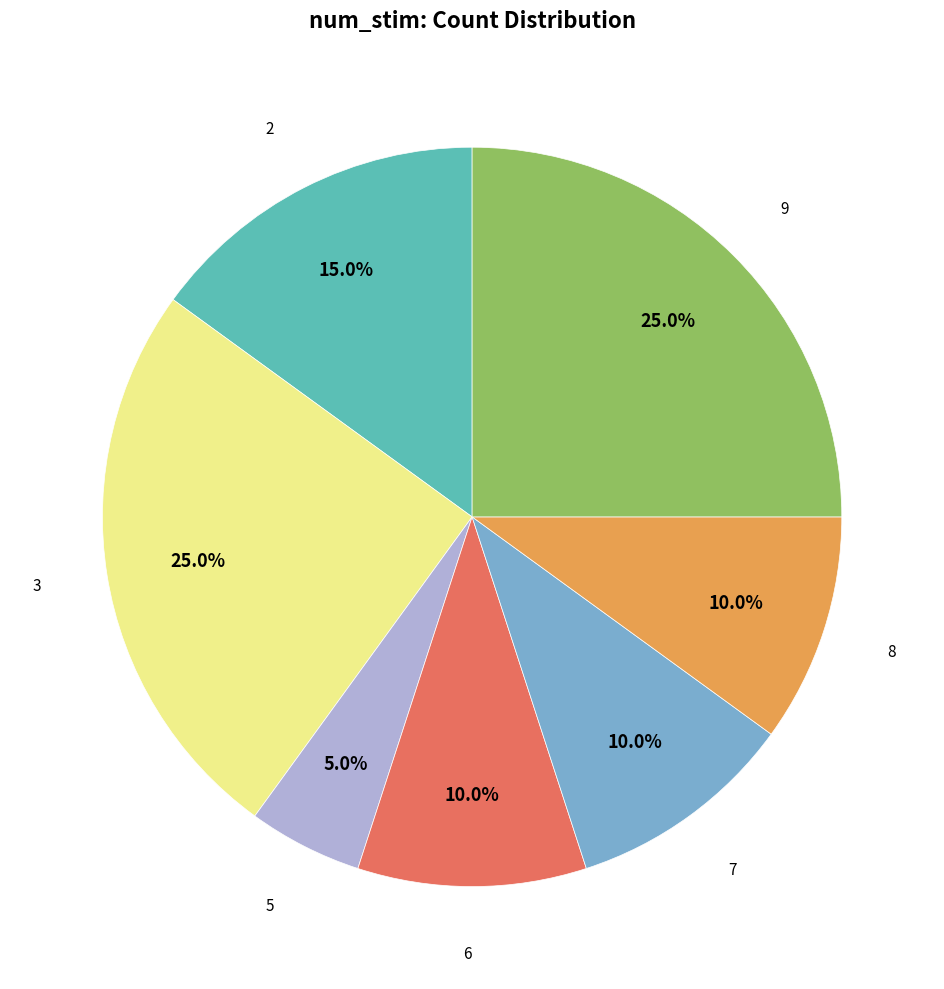

Which has a higher value, 8 or 5?

8